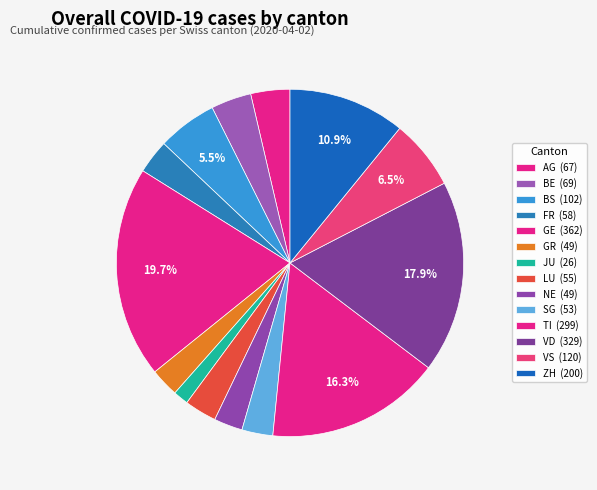

How many segments does this pie chart have?

14